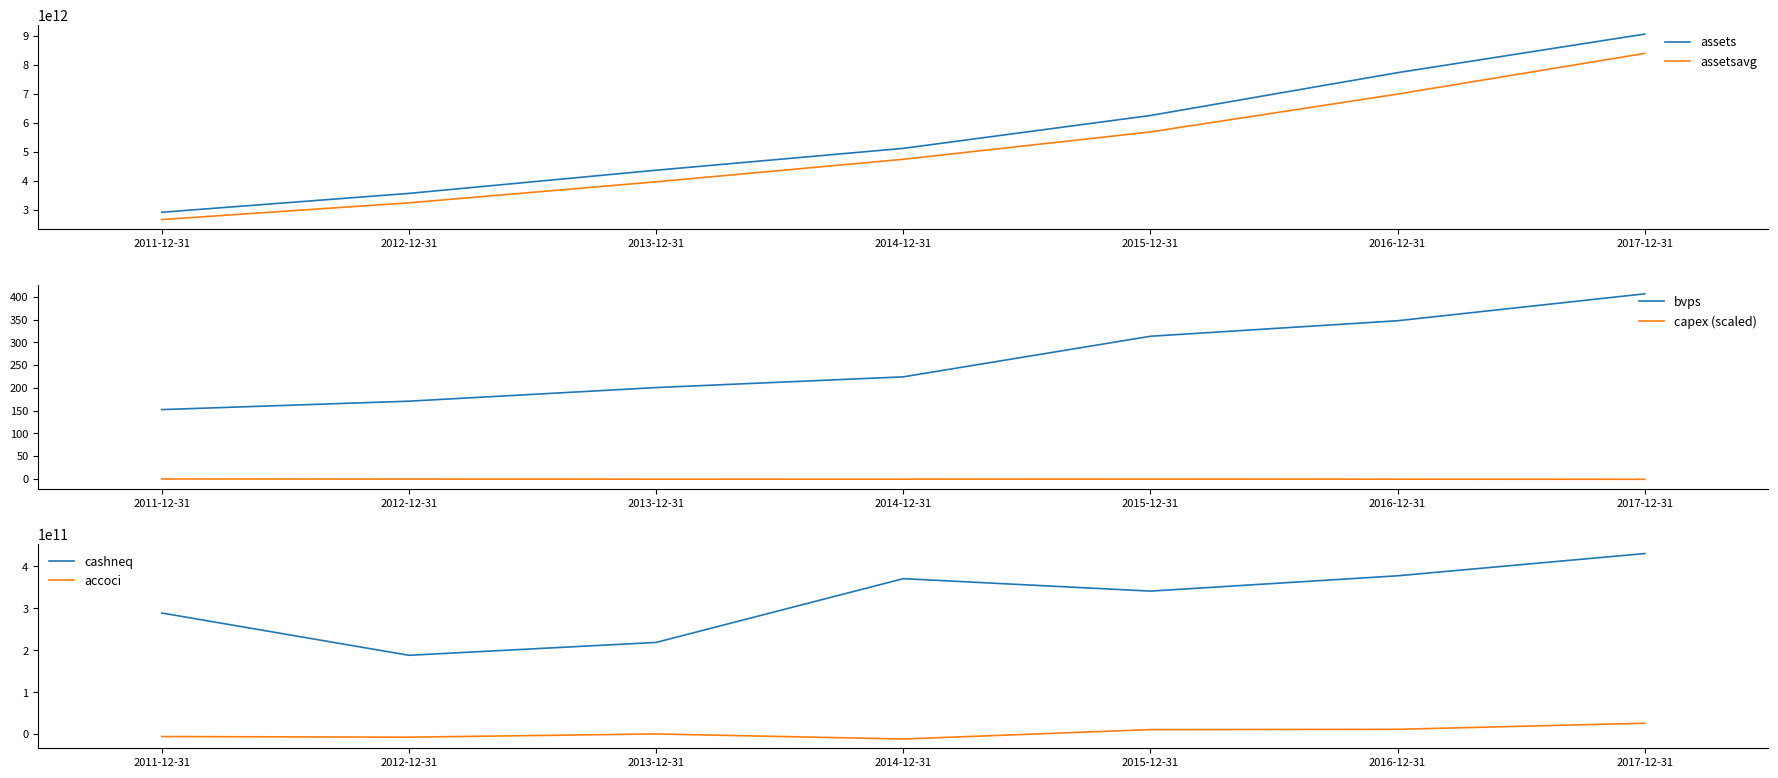

What is the difference between the second highest and minimum values in the assetsavg series?

4329491200000.0